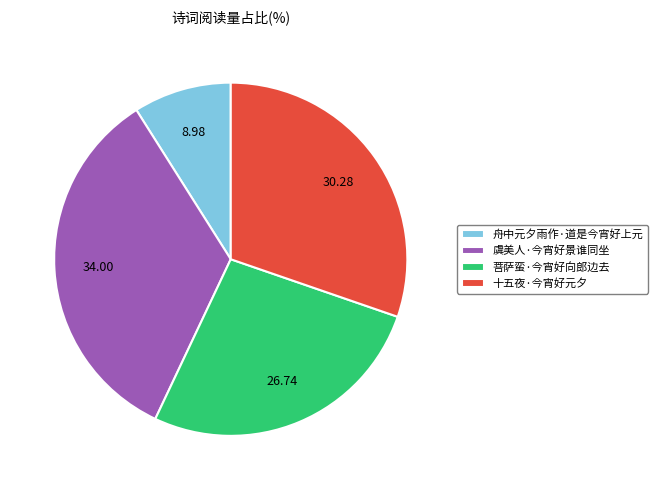

Is the sum of 虞美人·今宵好景谁同坐 and 十五夜·今宵好元夕 greater than half?

Yes